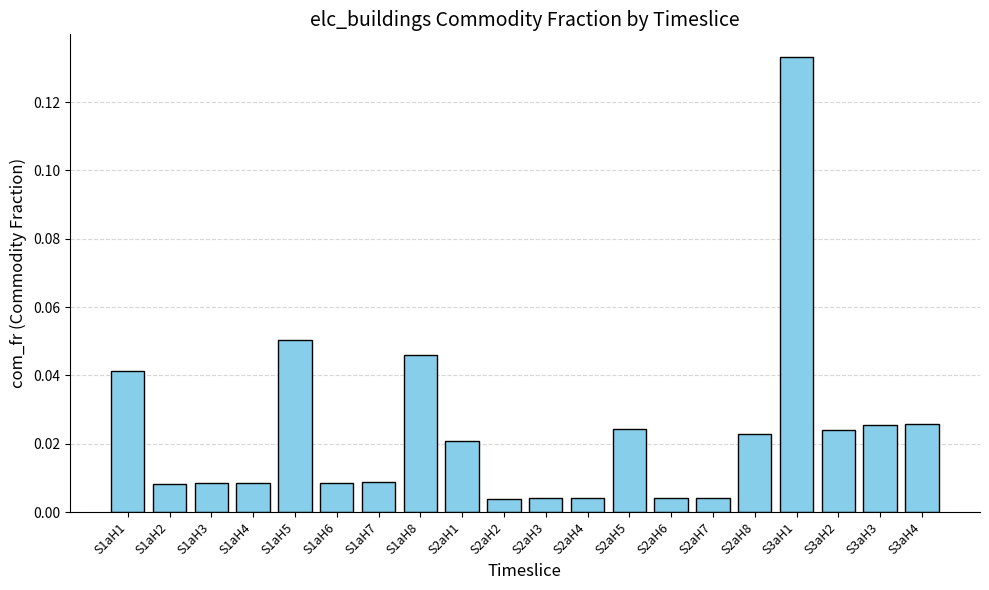

What is the sum of all values?

0.5